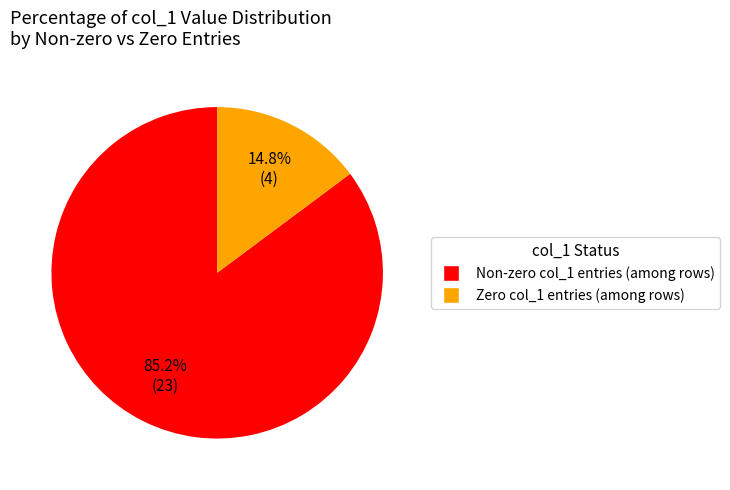

How many segments does this pie chart have?

2